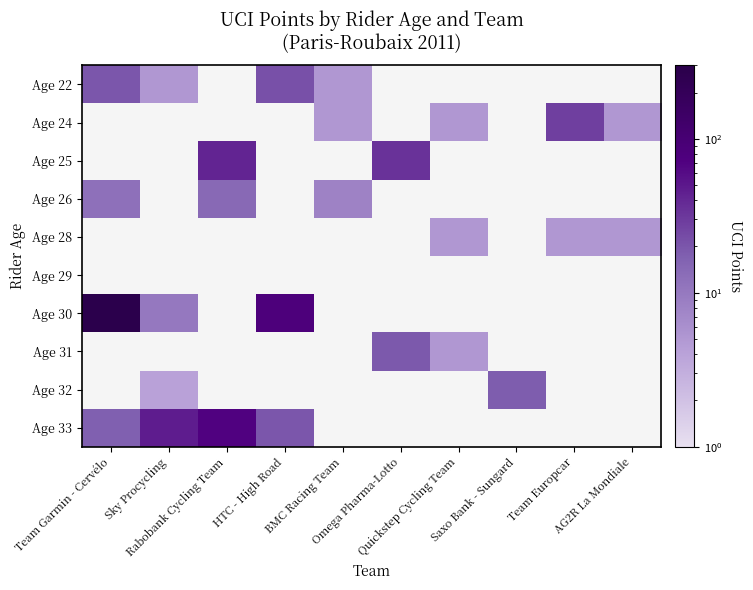

Which series has the widest spread of values?

Age 30